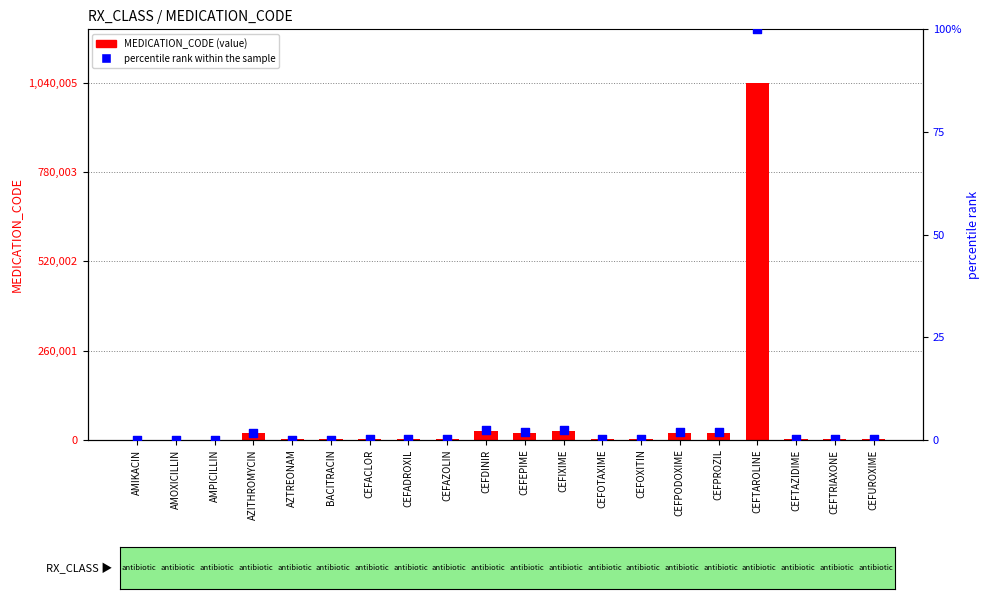

What is the total value across all series at CEFAZOLIN?

2180.1